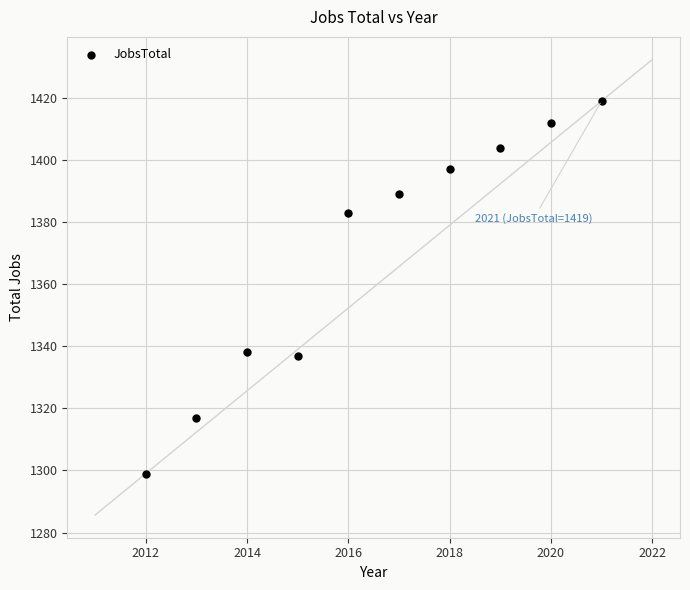

What is the range of Y values (max minus min)?

120